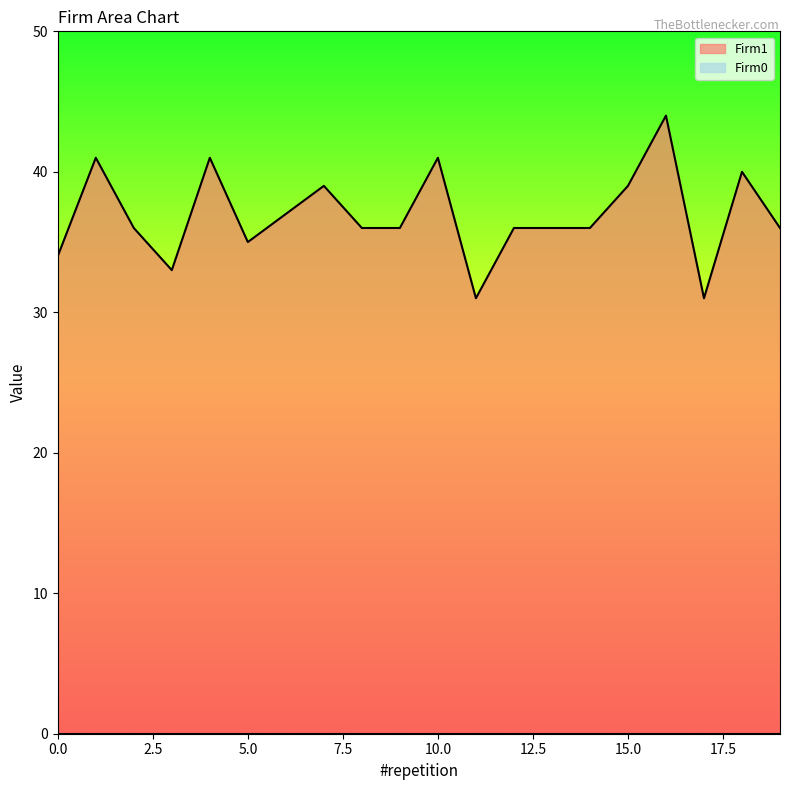

Which has a higher value, 6 or 9?

6